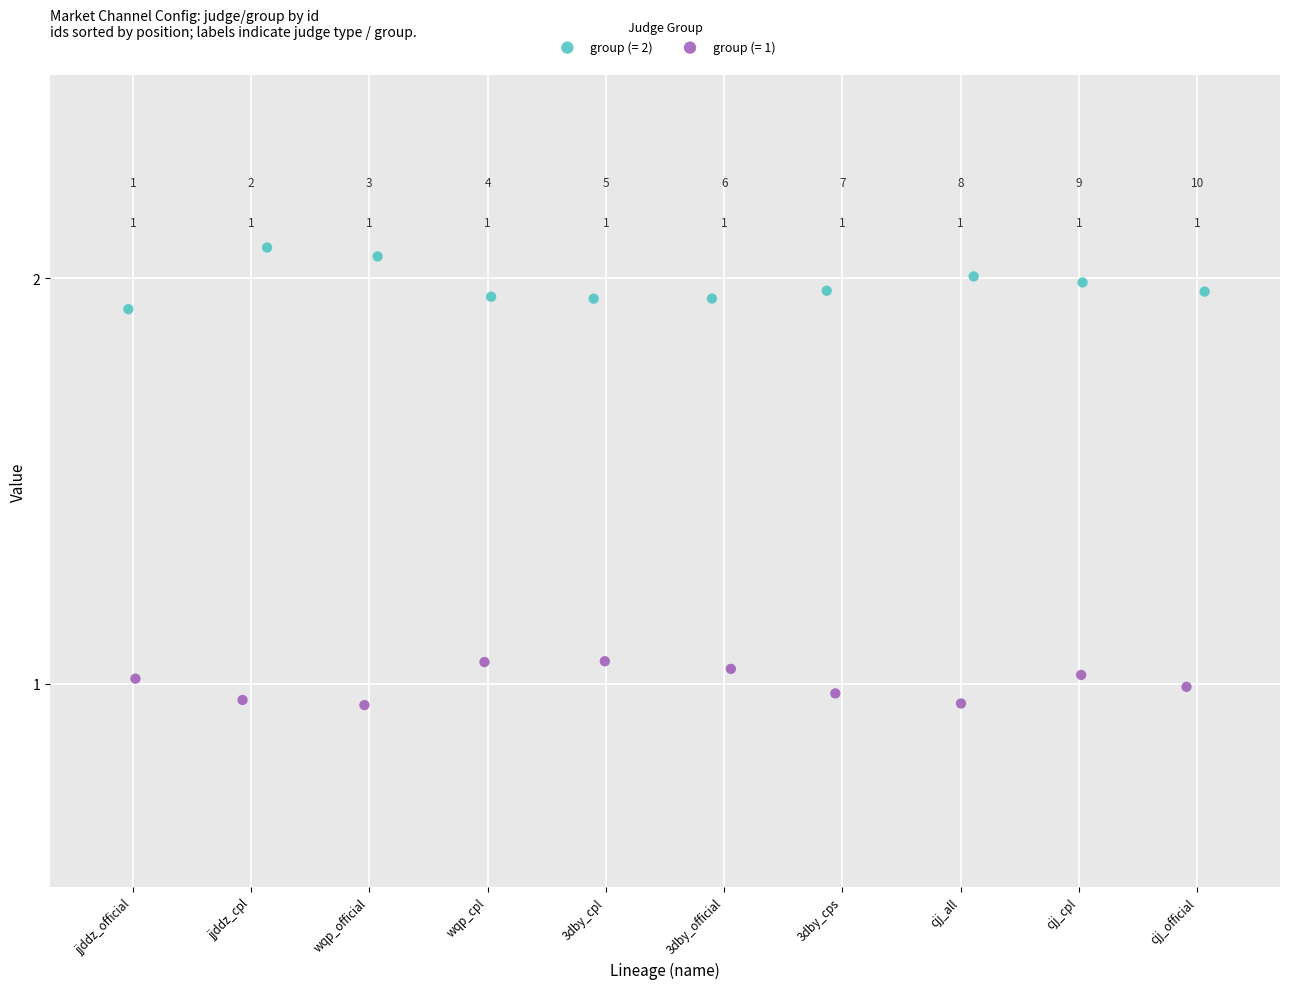

Which series contains the lowest Y value?

group (= 1)